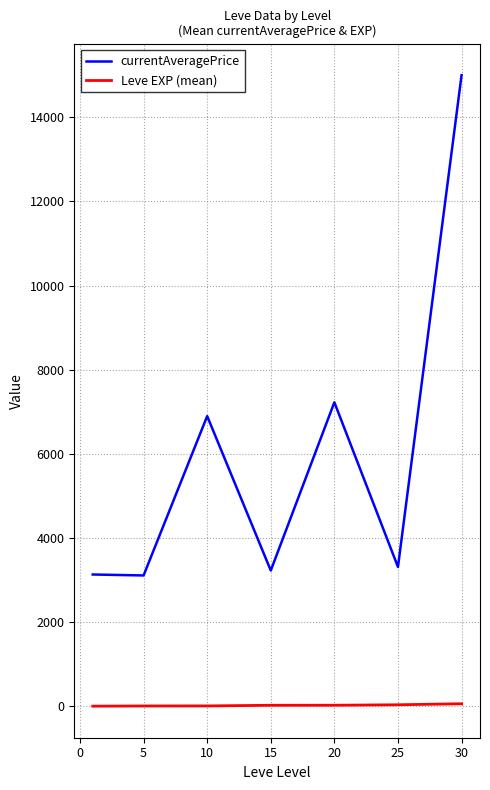

True or false: currentAveragePrice and Leve EXP (mean) intersect in this chart.

False